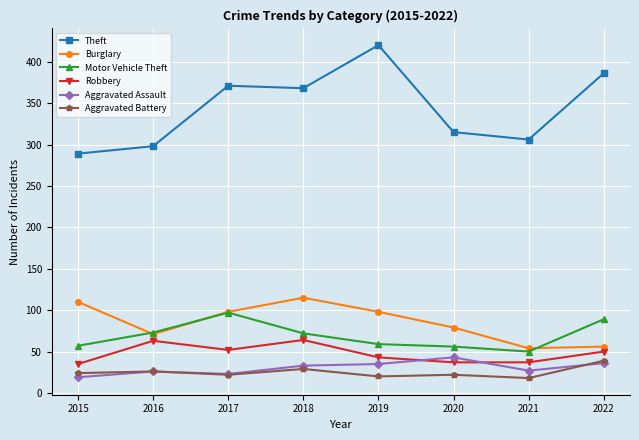

How many lines are shown in the chart?

6